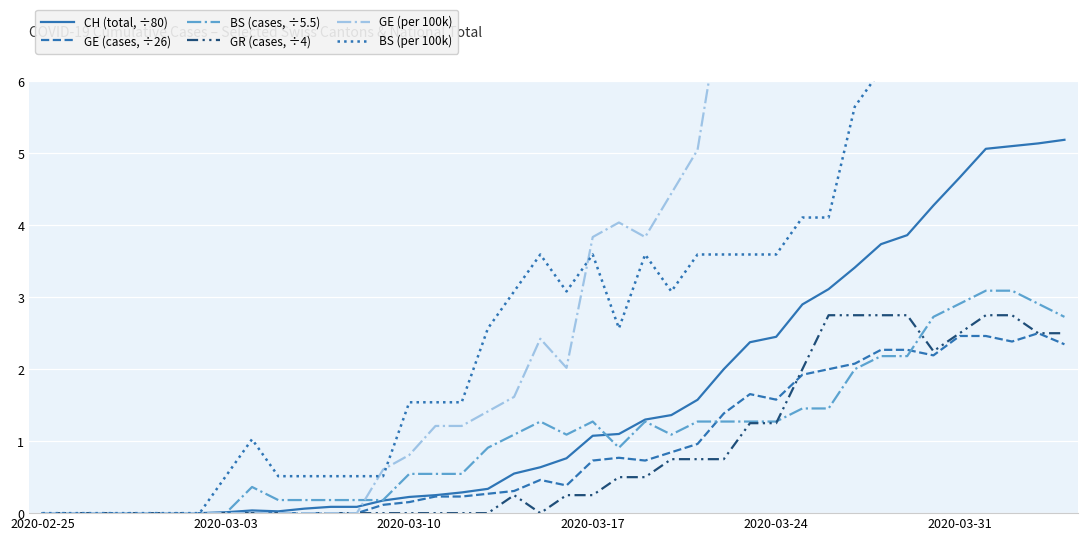

True or false: BS (cases, ÷5.5) has more than 2 interior local peaks.

True